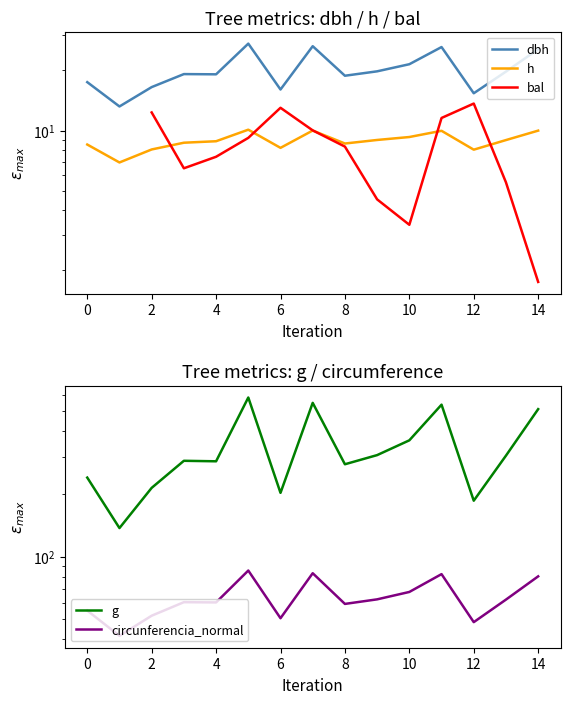

True or false: dbh and bal cross at least once.

False